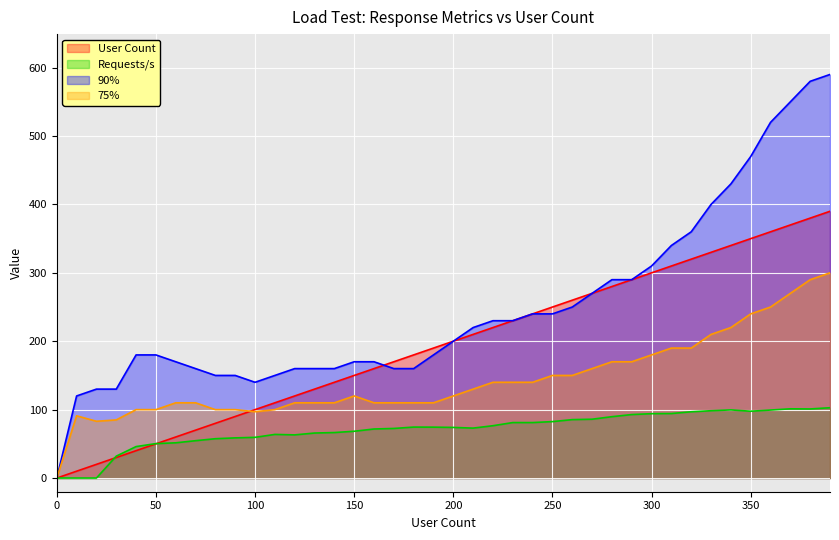

List the series in order of their overall mean, highest first.

90%, User Count, 75%, Requests/s